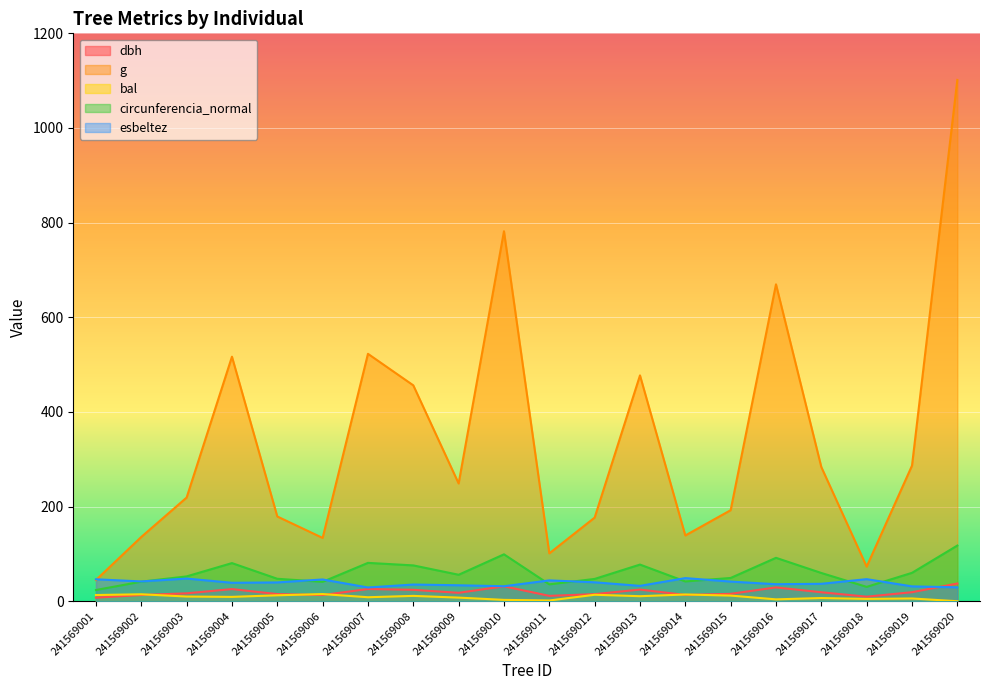

What are all the series names shown in the legend?

dbh, g, bal, circunferencia_normal, esbeltez